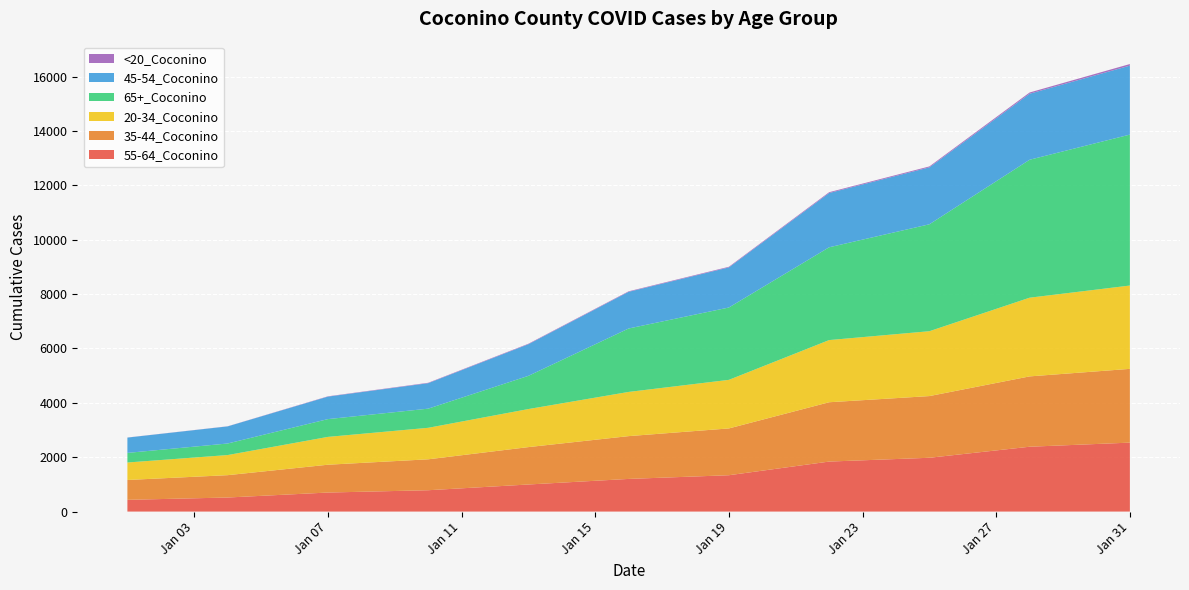

Reading left to right, transcribe all the data shown in this chart.

55-64_Coconino: 1/1/2021=432	1/4/2021=517	1/7/2021=700	1/10/2021=785	1/13/2021=996	1/16/2021=1201	1/19/2021=1337	1/22/2021=1839	1/25/2021=1979	1/28/2021=2385	1/31/2021=2536
35-44_Coconino: 1/1/2021=730	1/4/2021=822	1/7/2021=1023	1/10/2021=1137	1/13/2021=1375	1/16/2021=1574	1/19/2021=1721	1/22/2021=2182	1/25/2021=2269	1/28/2021=2587	1/31/2021=2713
20-34_Coconino: 1/1/2021=643	1/4/2021=740	1/7/2021=1024	1/10/2021=1159	1/13/2021=1400	1/16/2021=1626	1/19/2021=1787	1/22/2021=2287	1/25/2021=2386	1/28/2021=2895	1/31/2021=3065
65+_Coconino: 1/1/2021=353	1/4/2021=425	1/7/2021=654	1/10/2021=704	1/13/2021=1221	1/16/2021=2333	1/19/2021=2661	1/22/2021=3413	1/25/2021=3933	1/28/2021=5074	1/31/2021=5552
45-54_Coconino: 1/1/2021=563	1/4/2021=629	1/7/2021=827	1/10/2021=937	1/13/2021=1163	1/16/2021=1349	1/19/2021=1475	1/22/2021=1996	1/25/2021=2094	1/28/2021=2428	1/31/2021=2537
<20_Coconino: 1/1/2021=3	1/4/2021=4	1/7/2021=11	1/10/2021=15	1/13/2021=18	1/16/2021=19	1/19/2021=23	1/22/2021=30	1/25/2021=34	1/28/2021=46	1/31/2021=58